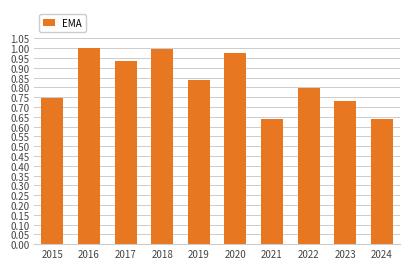

Is it true that the value at 2020 is 1.0?

True